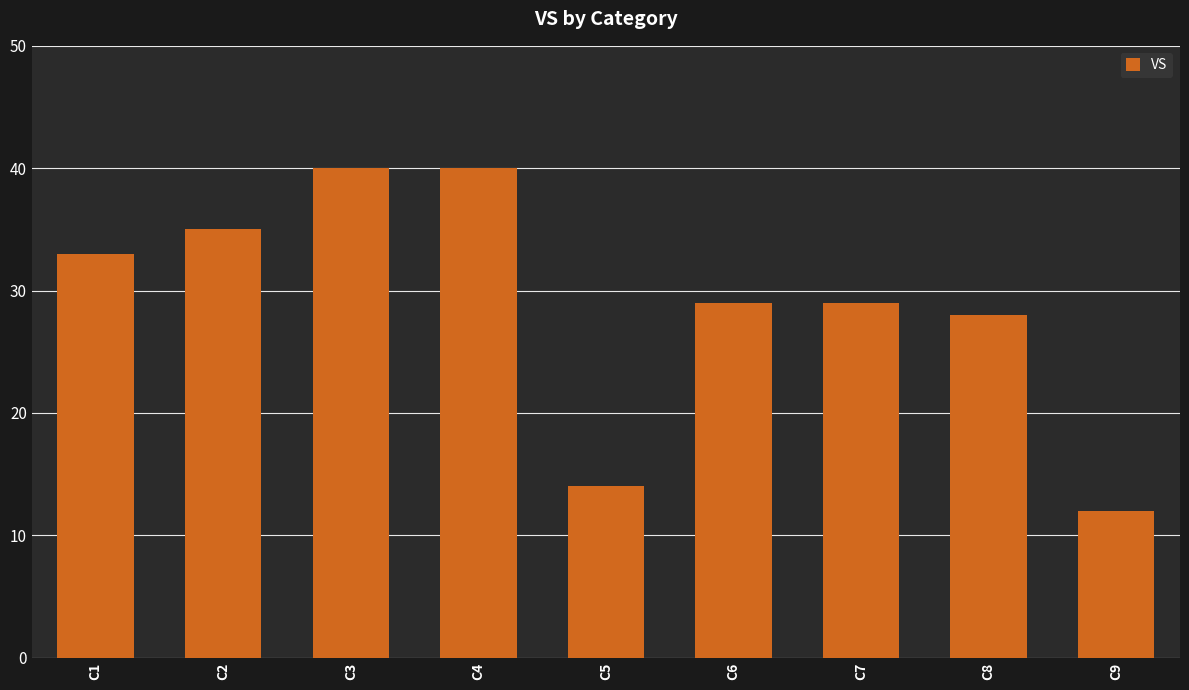

Reading left to right, transcribe all the data shown in this chart.

33	35	40	40	14	29	29	28	12